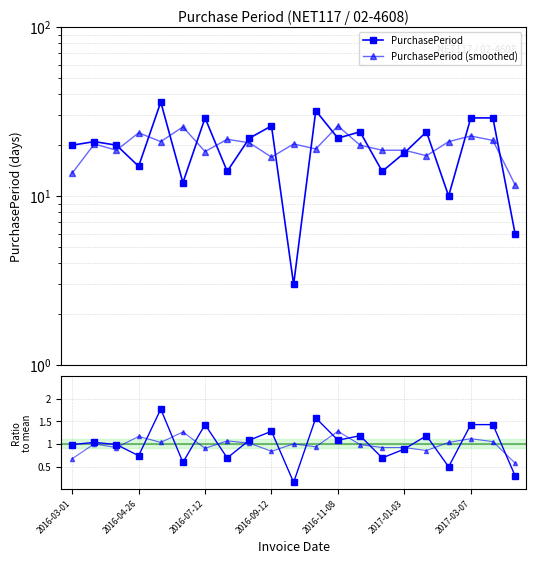

What is the value of the Ratio to mean point at the 13th from the left?

1.1